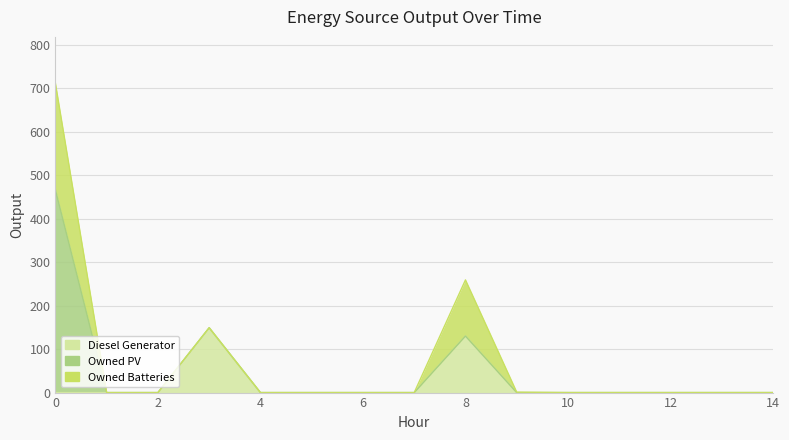

At how many categories does at least one series exceed 261?

1